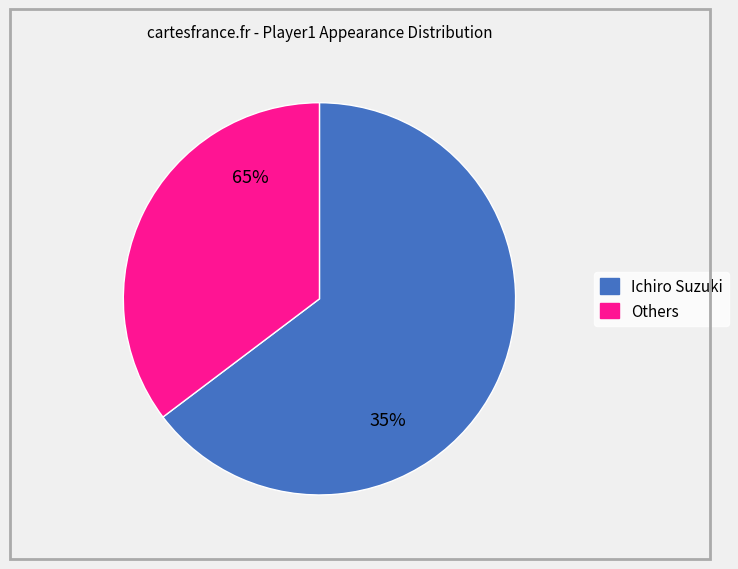

What is the largest slice in the pie chart?

Ichiro Suzuki